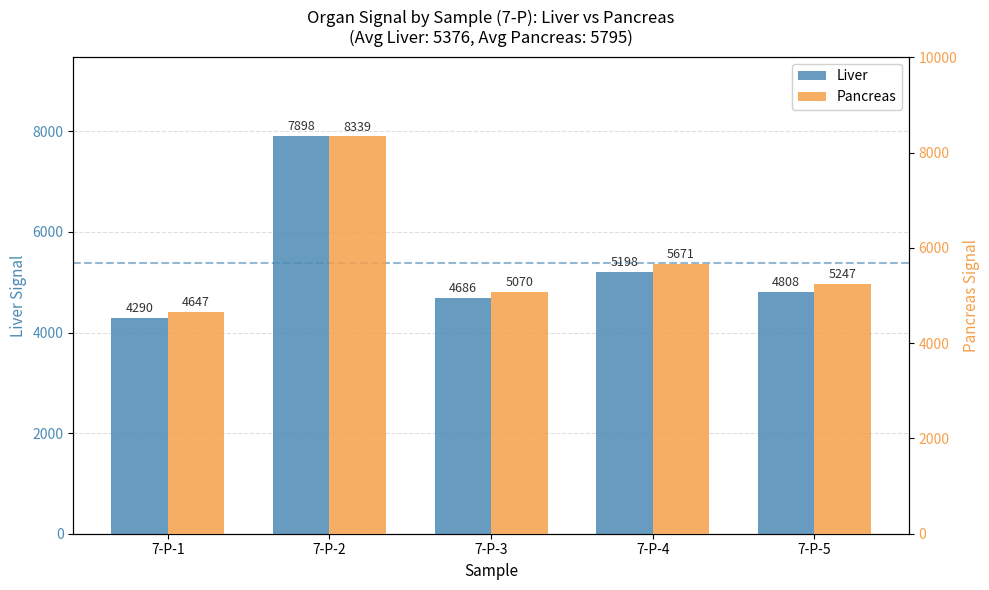

At how many categories does at least one series exceed 4989?

4